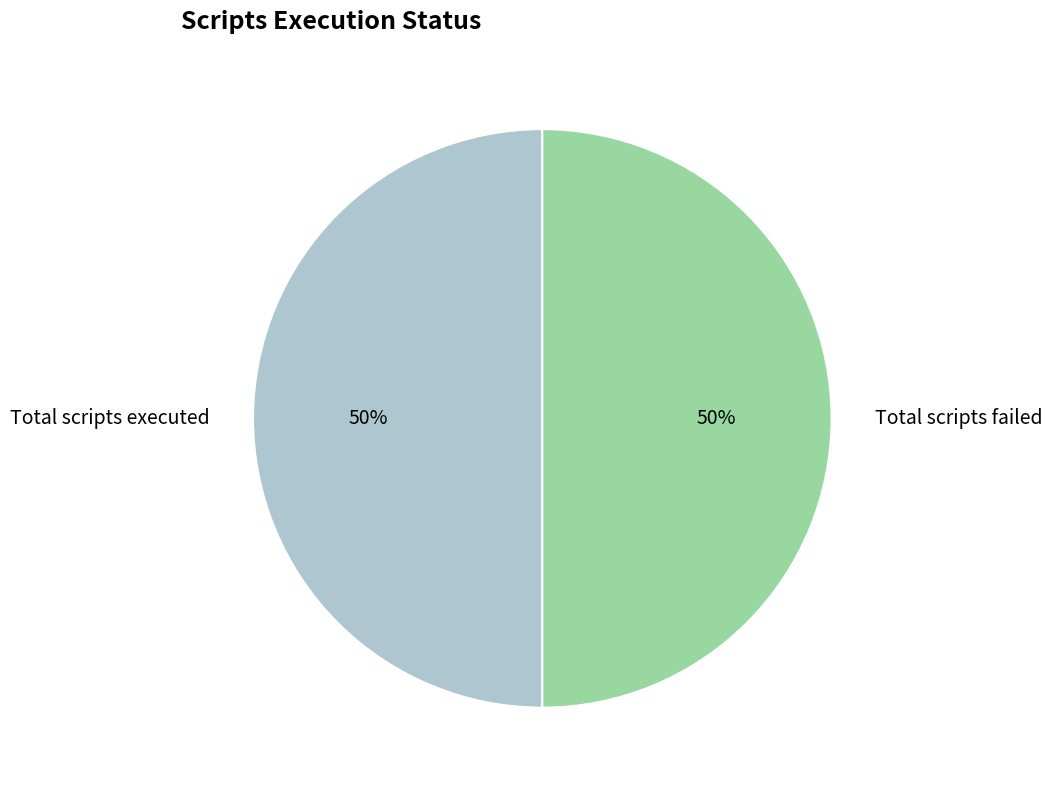

What is the ratio of the value at Total scripts failed to the value at Total scripts executed?

1.0